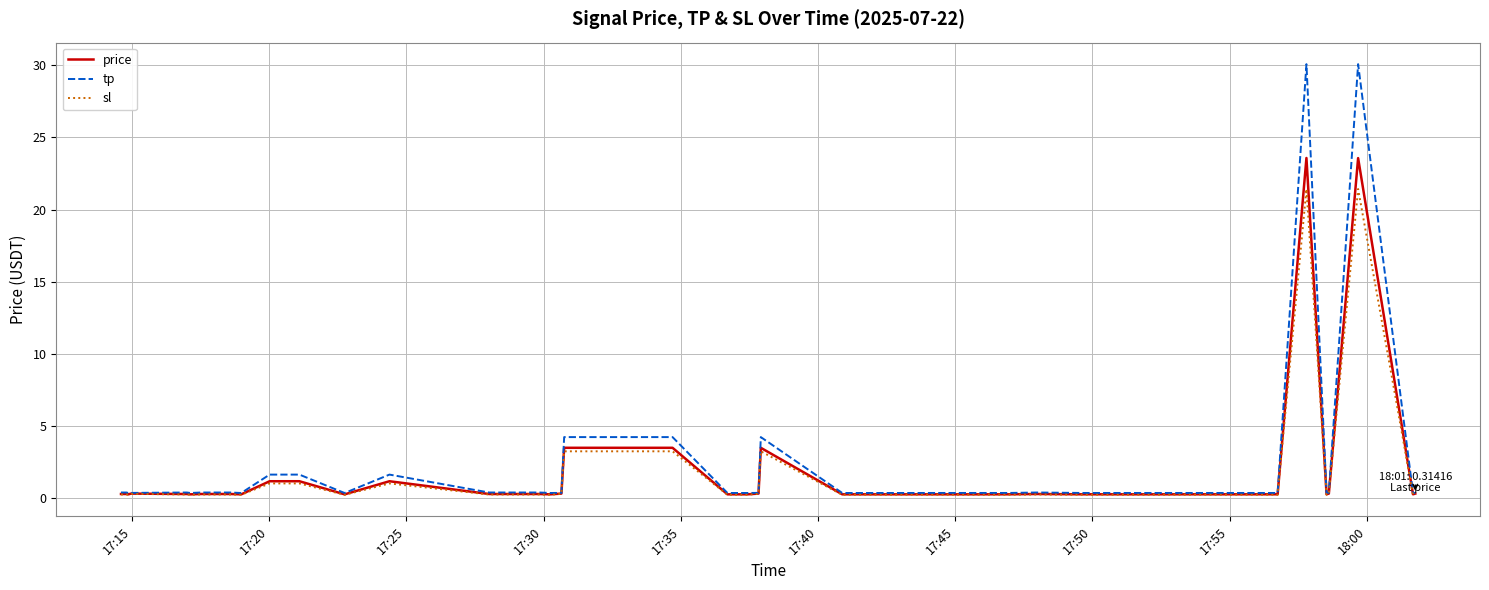

What is the greatest value displayed?

30.1